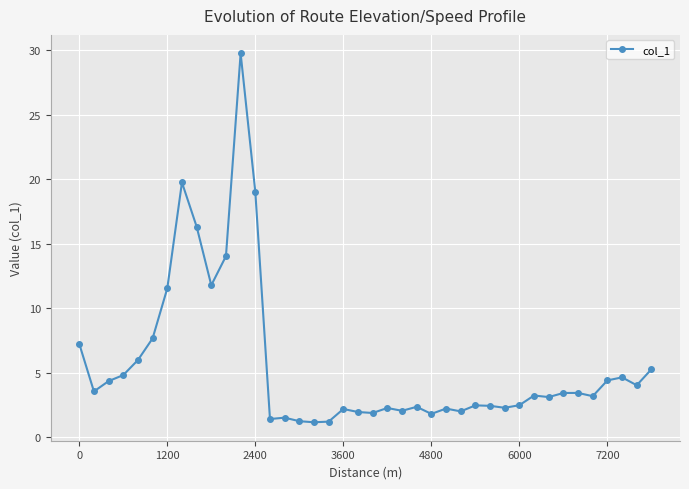

How many lines are shown in the chart?

1